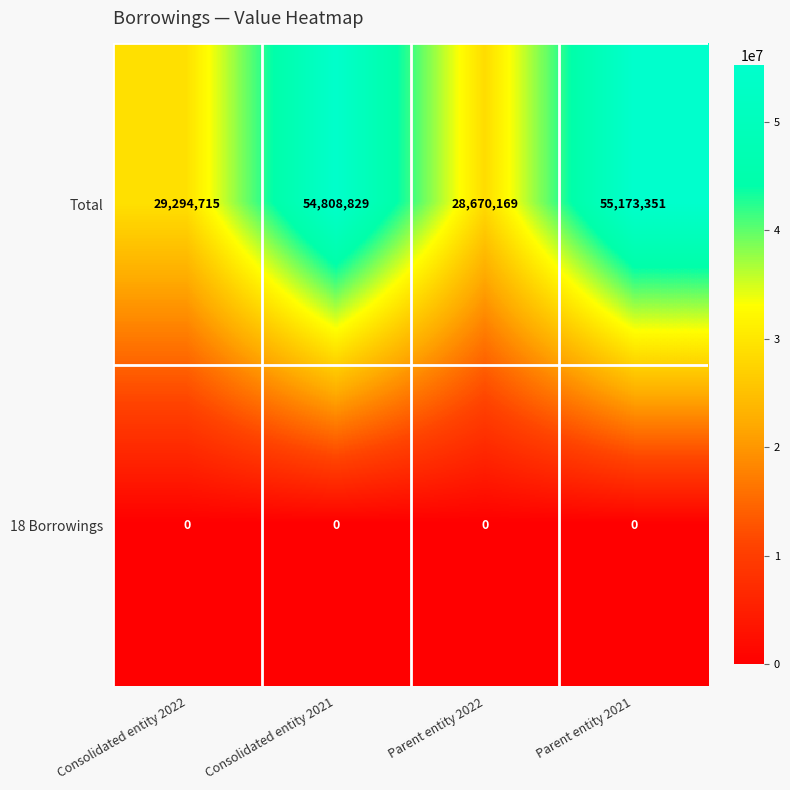

The value of Total at Consolidated entity 2021 is 85274321. True or false?

False